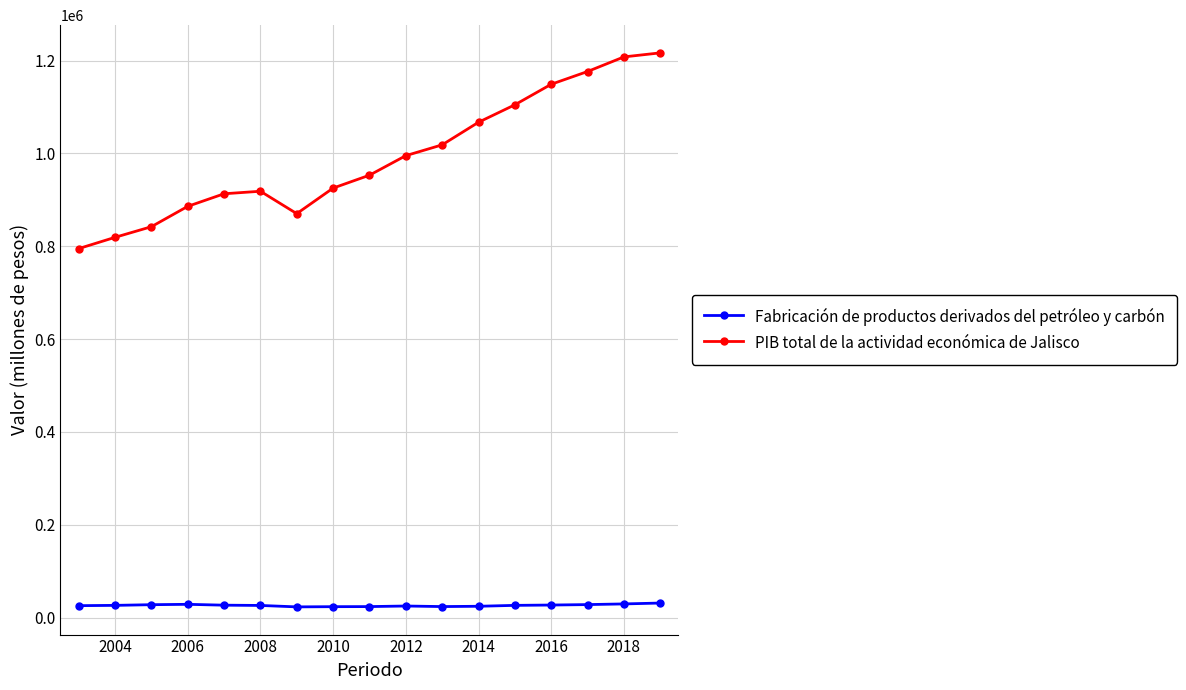

What is the difference between the second highest and minimum values in the PIB total de la actividad económica de Jalisco series?

413123.4